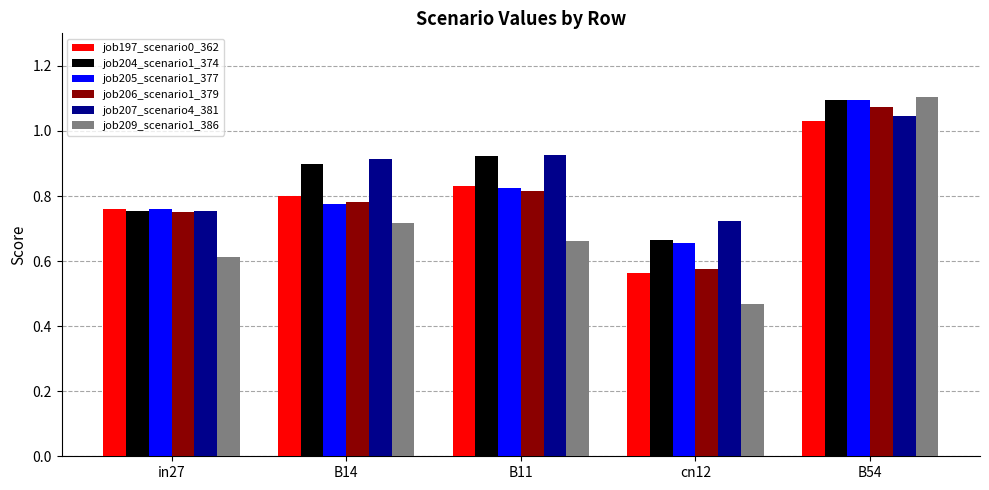

Is it true that job204_scenario1_374 equals 0.8 at in27?

True